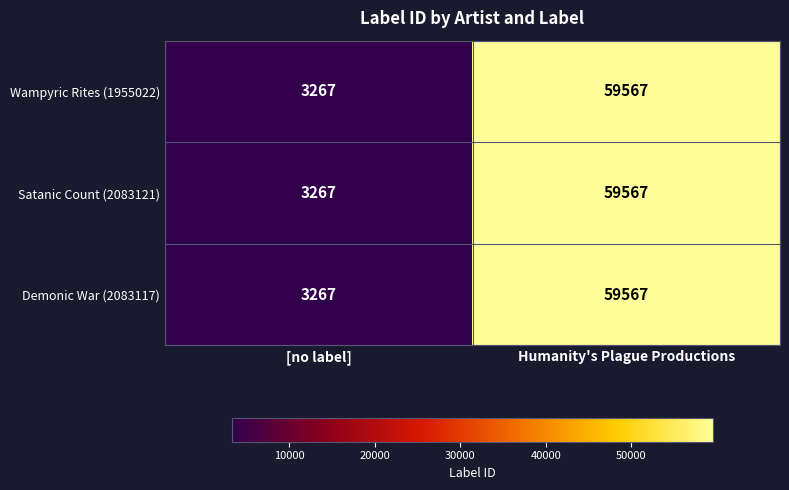

True or false: Demonic War (2083117) has a value of 3267 at [no label].

True